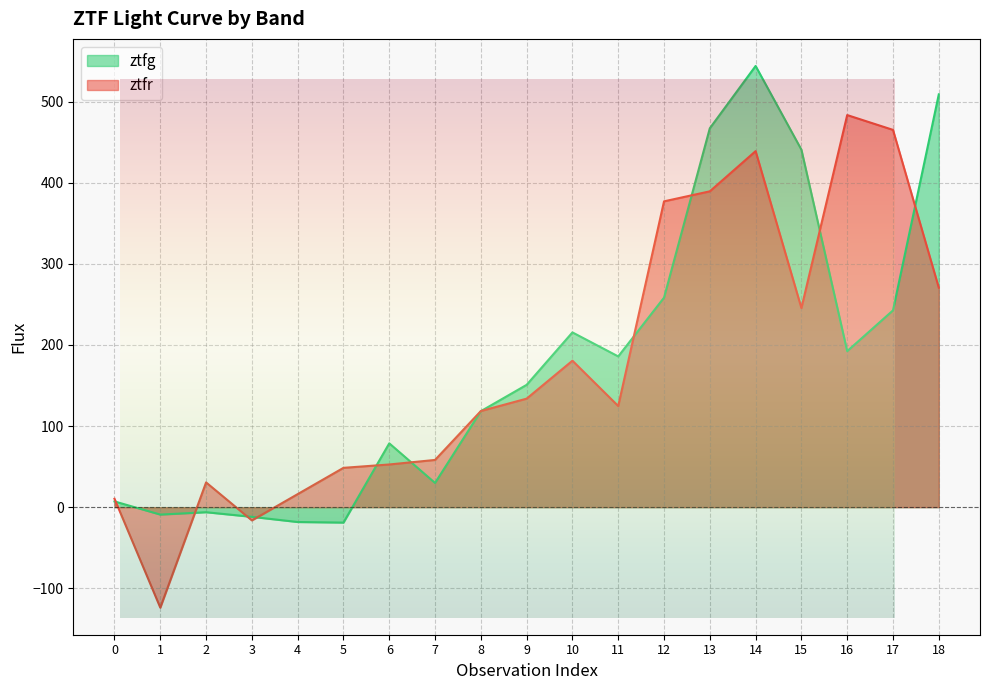

How many lines are shown in the chart?

2